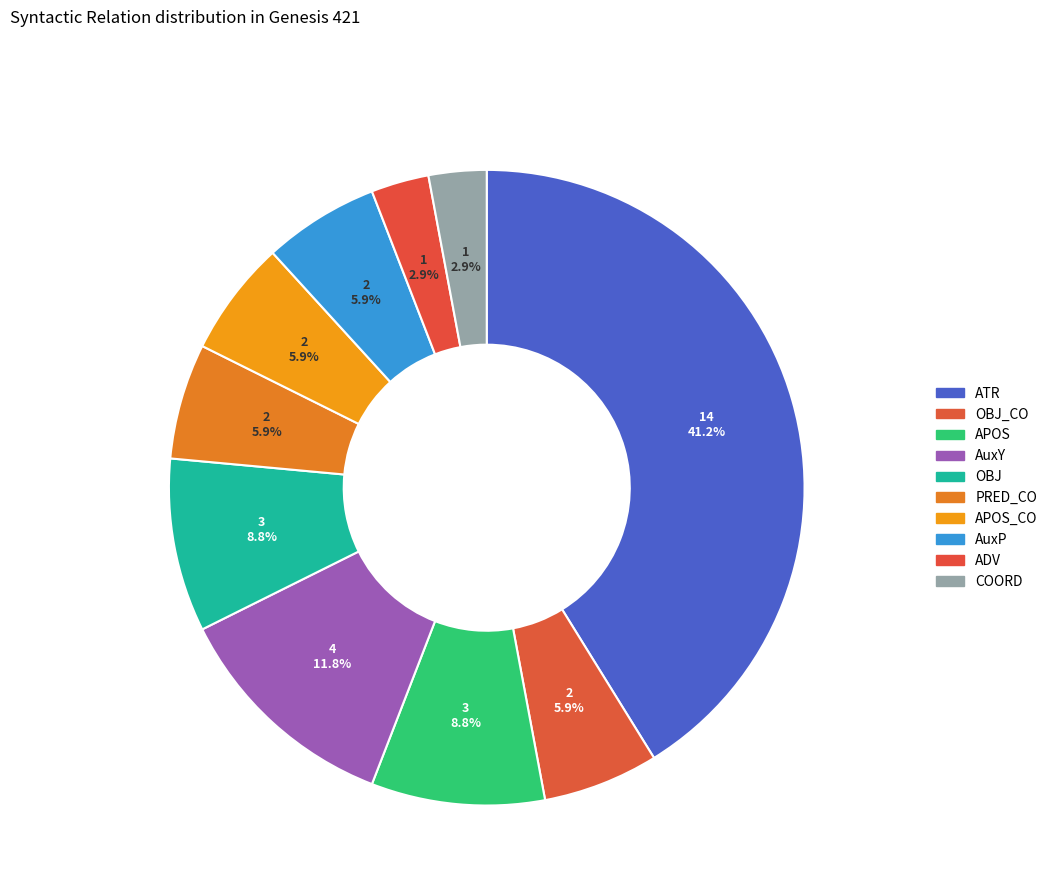

What percentage is the OBJ_CO slice, to the nearest percent?

6%